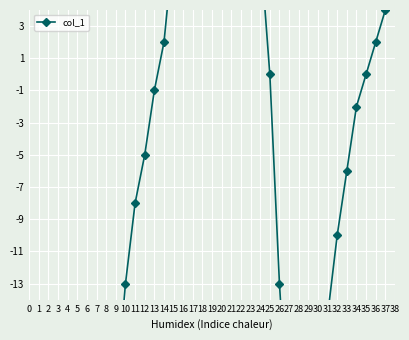

How many lines are shown in the chart?

1